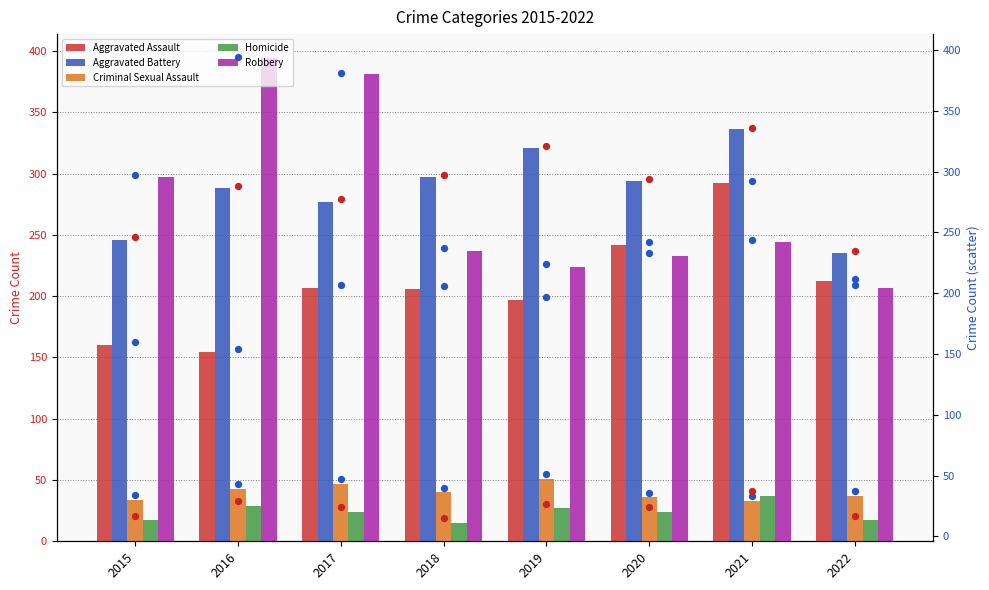

At how many categories does at least one series exceed 197?

8